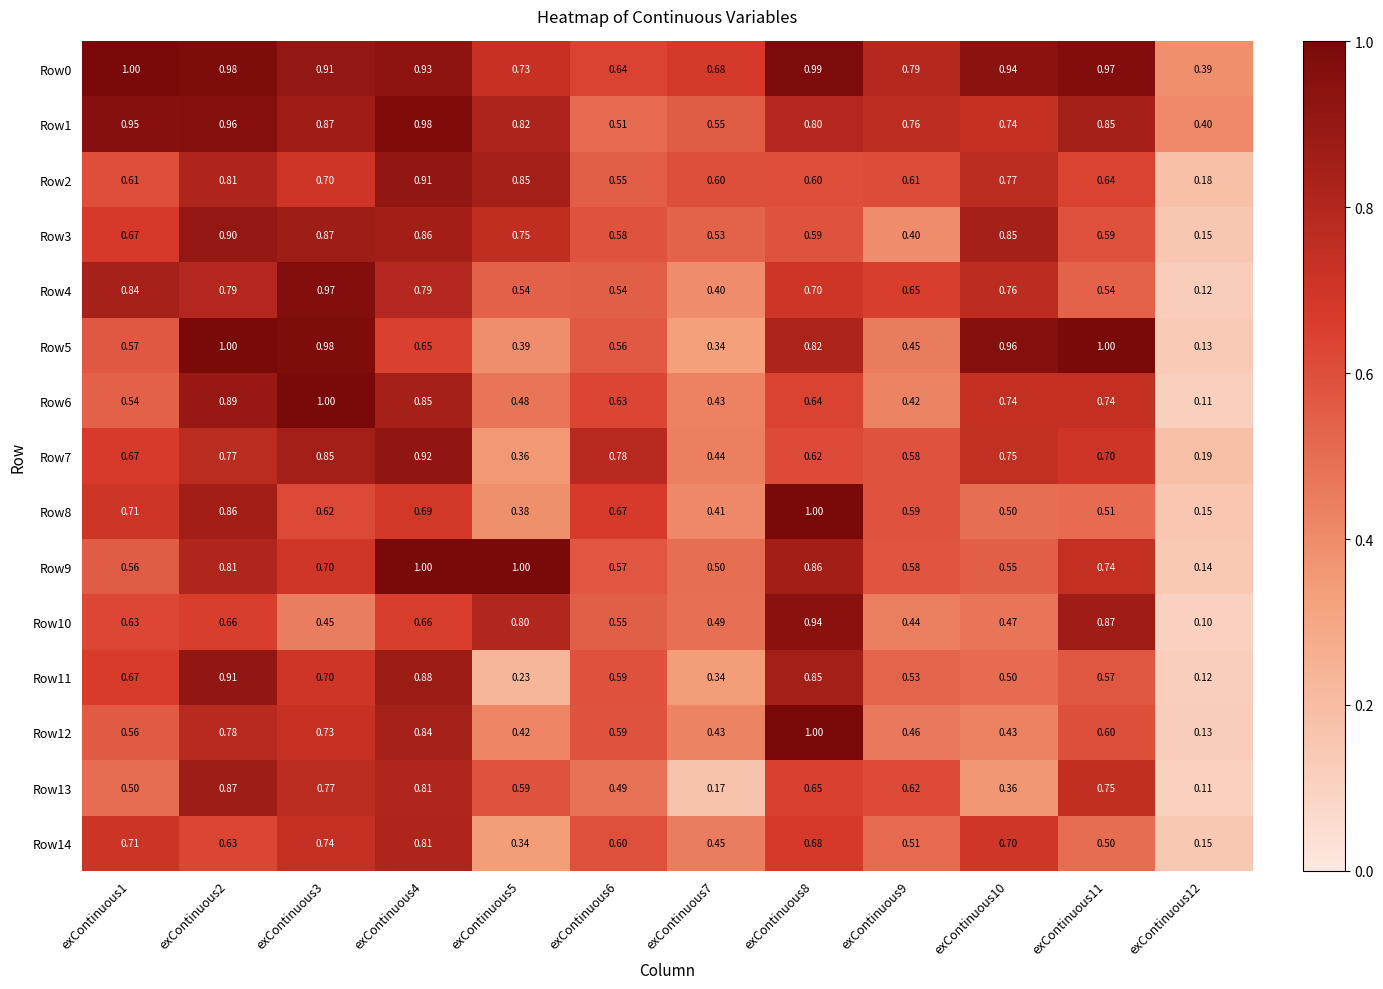

Is the value of Row0 at exContinuous11 greater than the value of Row9 at exContinuous5?

No